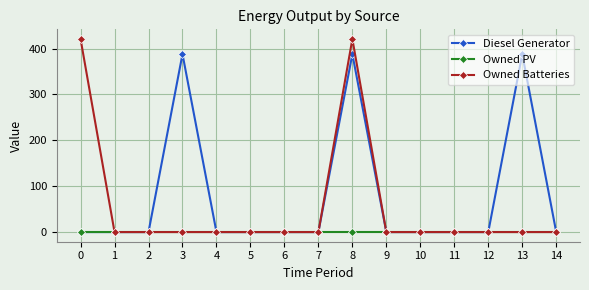

Does the chart display data point markers on the line(s)?

Yes